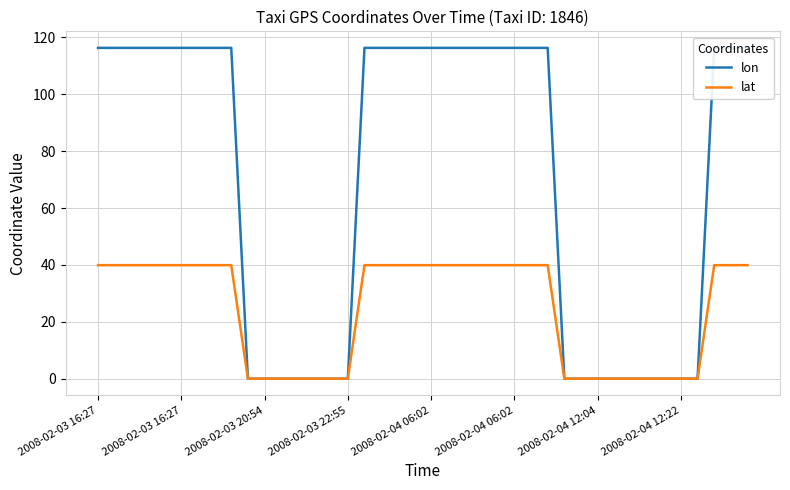

At 31, list the series in order from smallest to largest.

lon, lat